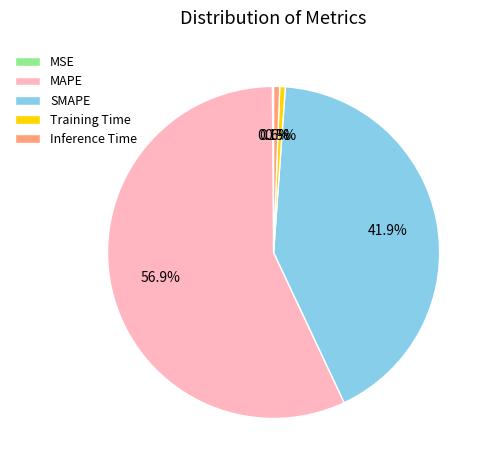

To the nearest percent, what is the difference between the Training Time and SMAPE slice percentages?

41%